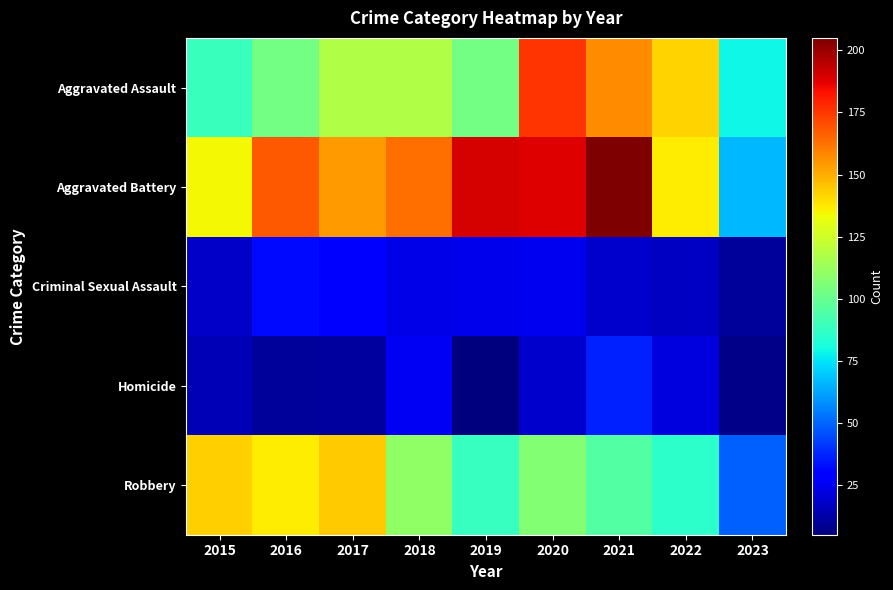

Rank the series by their maximum value, from highest to lowest.

Aggravated Battery, Aggravated Assault, Robbery, Homicide, Criminal Sexual Assault